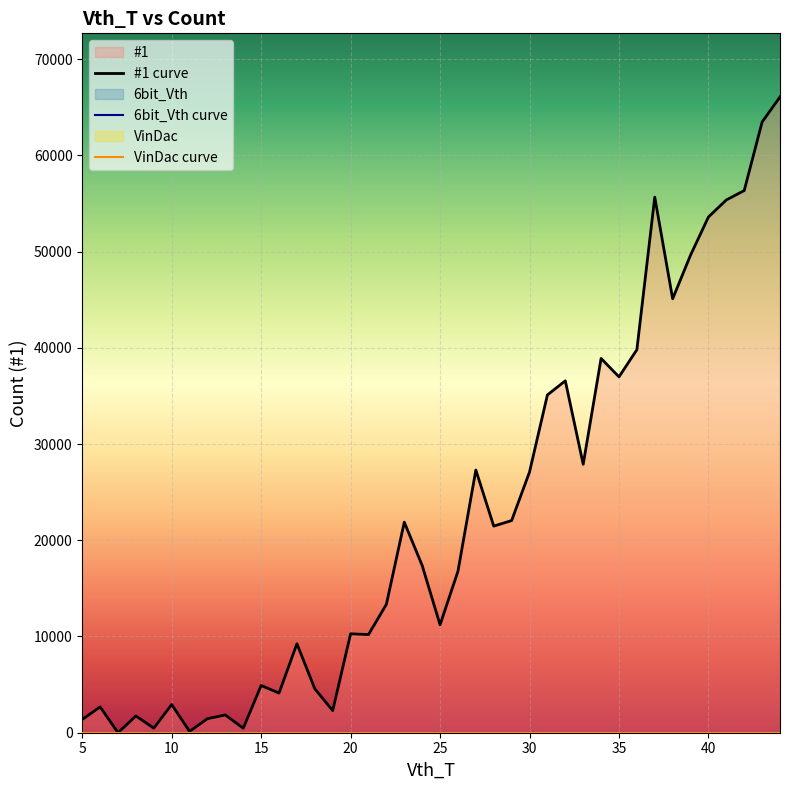

How many interior local peaks does the #1 series have?

12